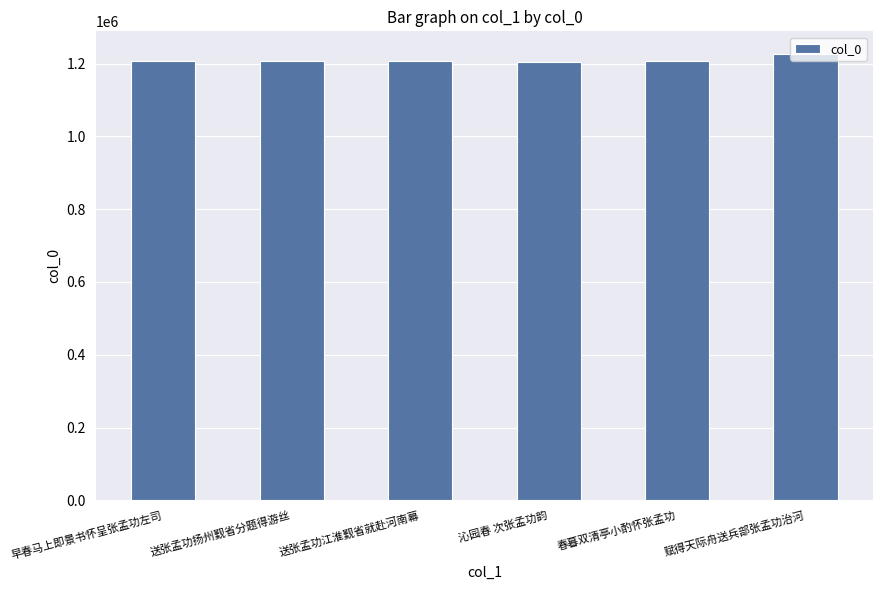

What is the smallest value displayed?

1204790